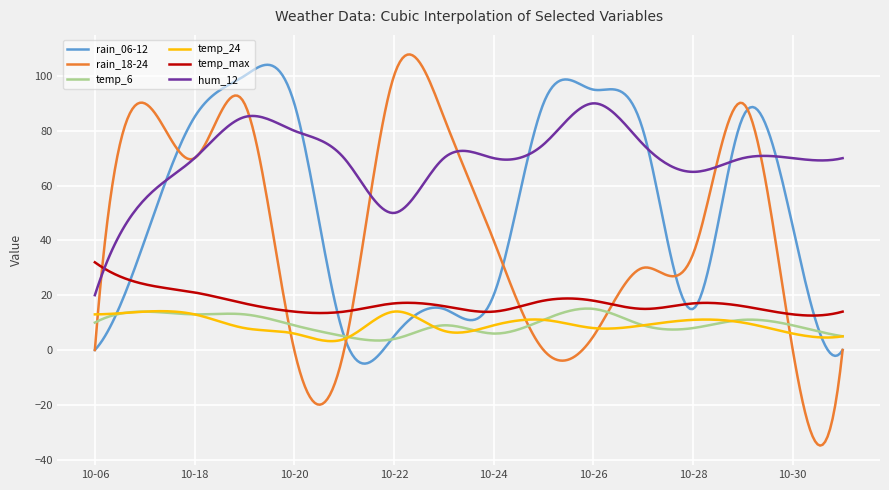

Which series has the largest total across all categories?

hum_12